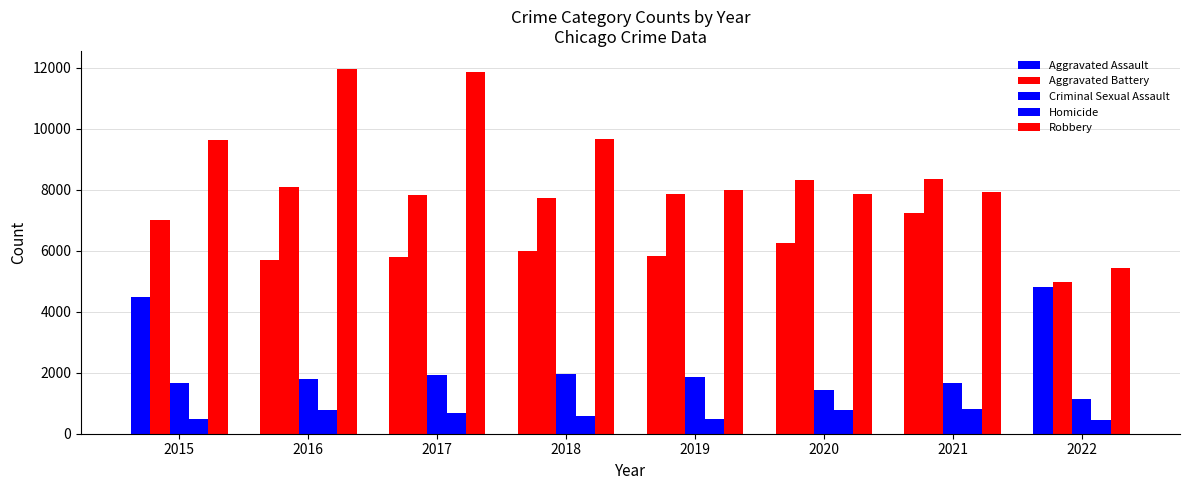

Which series has the largest total across all categories?

Robbery